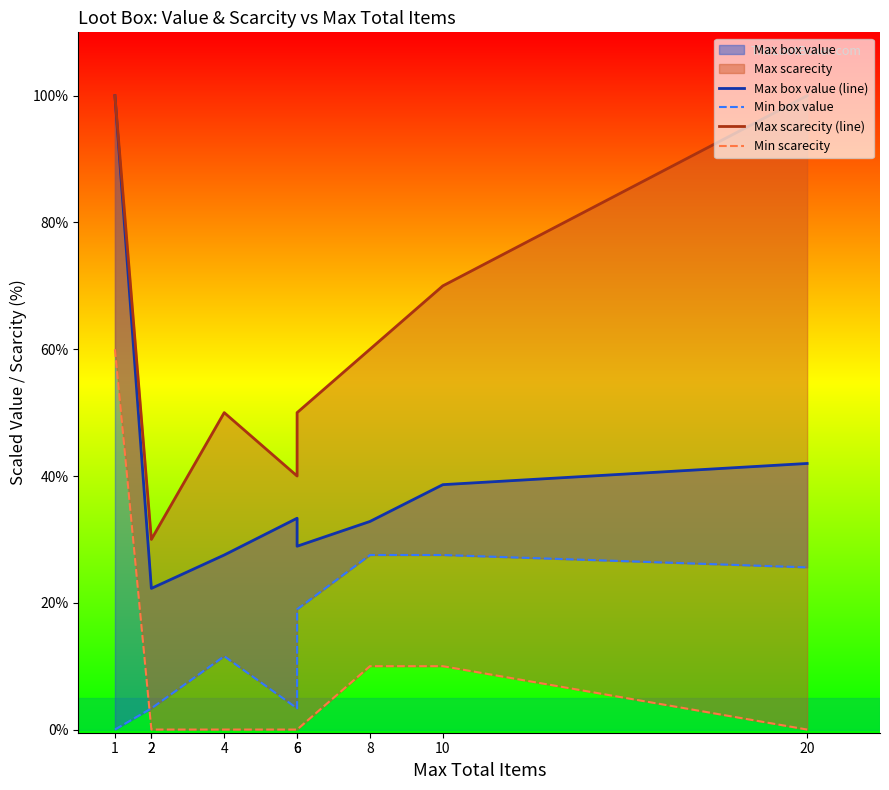

Rank the categories by Min scarecity value from highest to lowest.

1, 8, 10, 2, 2, 4, 6, 6, 20